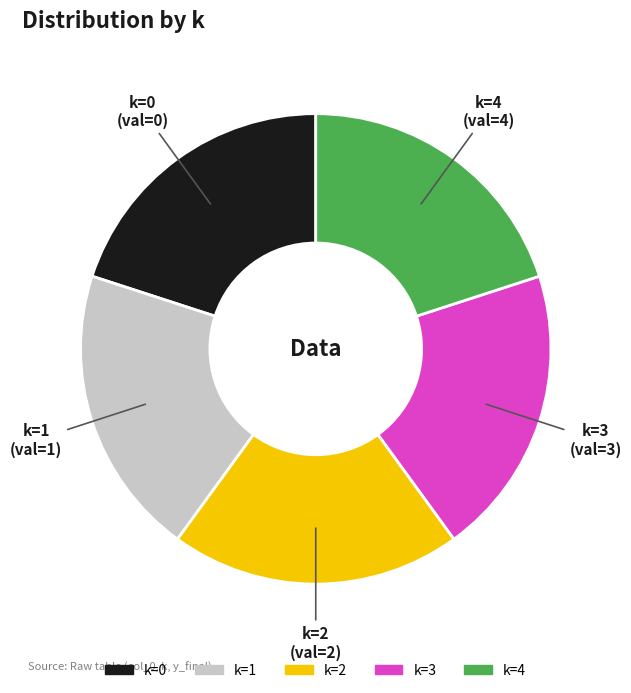

How many segments does this pie chart have?

5